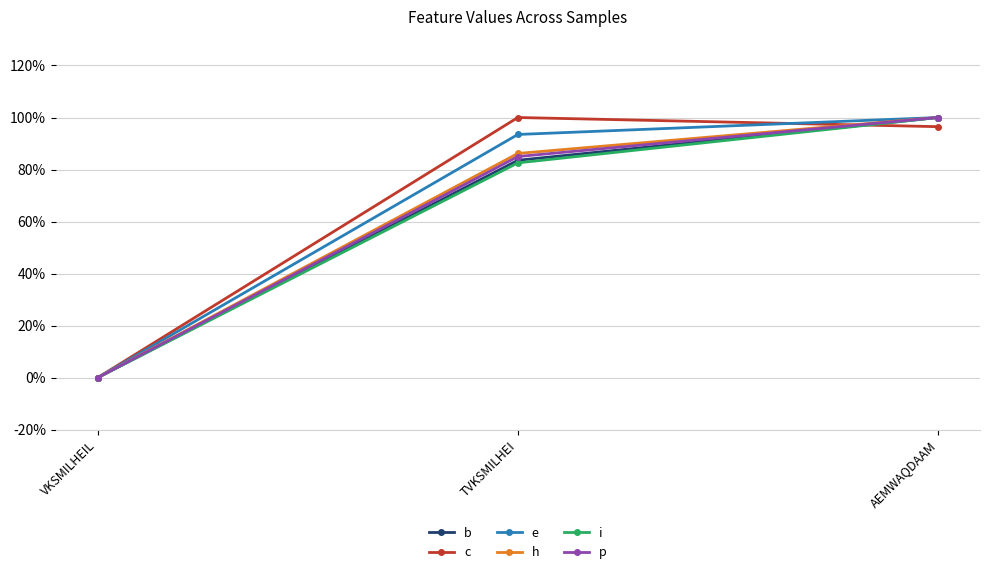

What are all the series names shown in the legend?

b, c, e, h, i, p